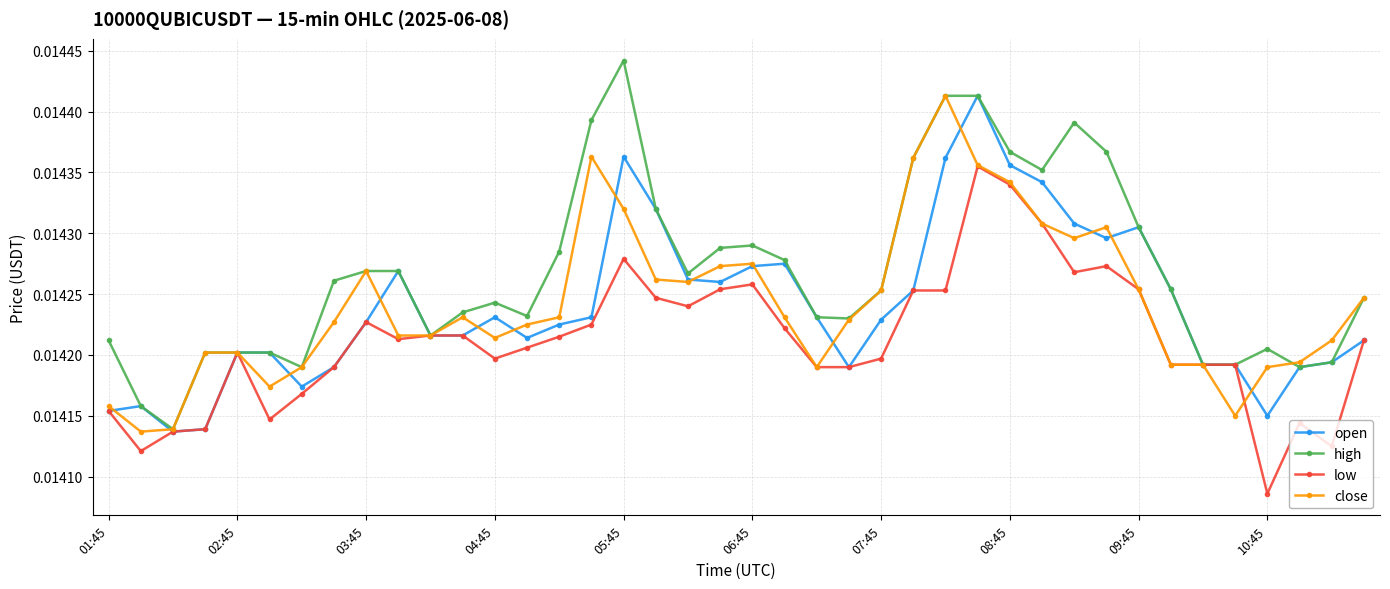

How many lines are shown in the chart?

4